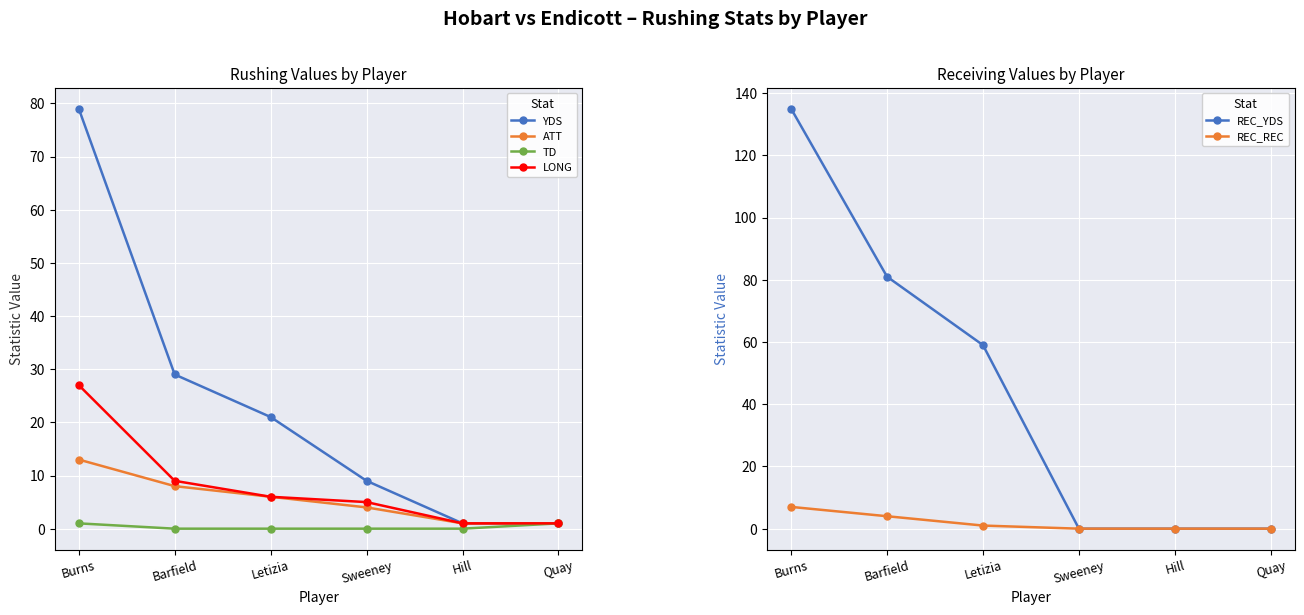

Reading left to right, extract all data points from this chart.

YDS: 79	29	21	9	1	1
ATT: 13	8	6	4	1	1
TD: 1	0	0	0	0	1
LONG: 27	9	6	5	1	1
REC_YDS: 135	81	59	0	0	0
REC_REC: 7	4	1	0	0	0